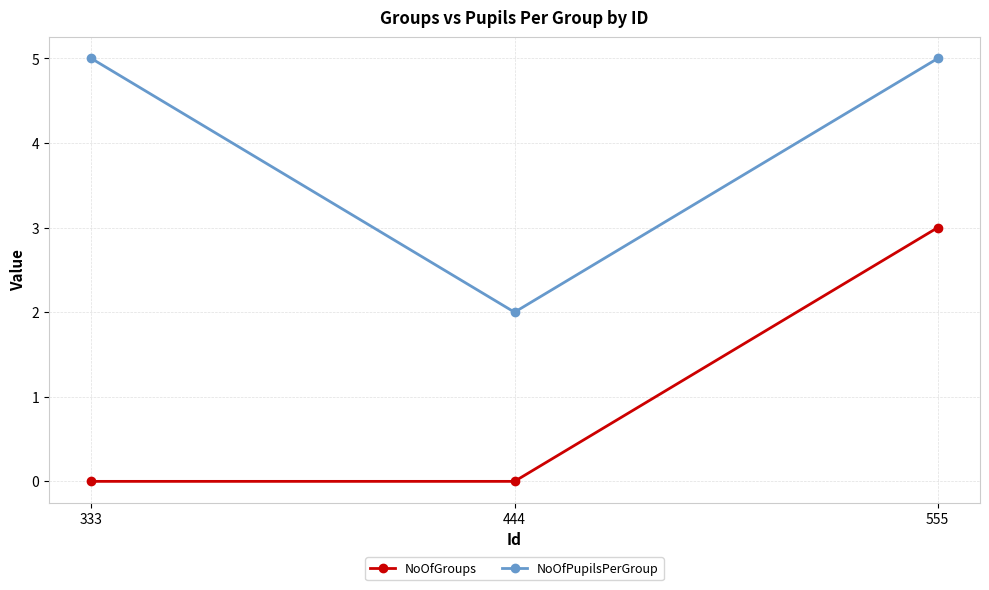

At how many categories does at least one series exceed 0?

3